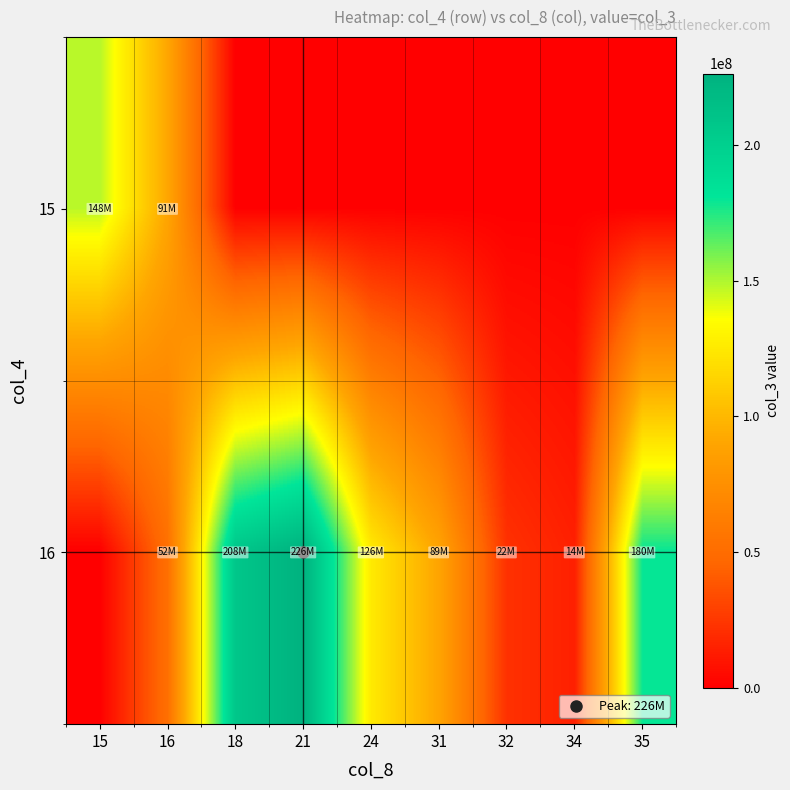

Reading left to right, list all the values displayed in this chart.

15: 15=148383672	16=90763392	18=0	21=0	24=0	31=0	32=0	34=0	35=0
16: 15=0	16=52330360	18=207651128	21=226307792	24=125659352	31=89498728	32=22007368	34=14413192	35=179539952